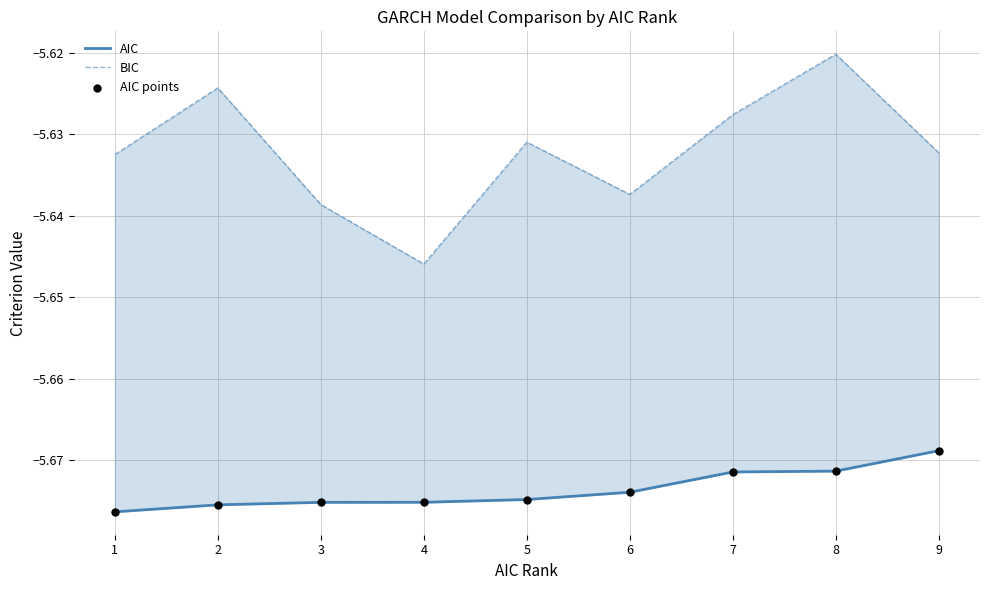

At which category is the sum across all series the highest?

8